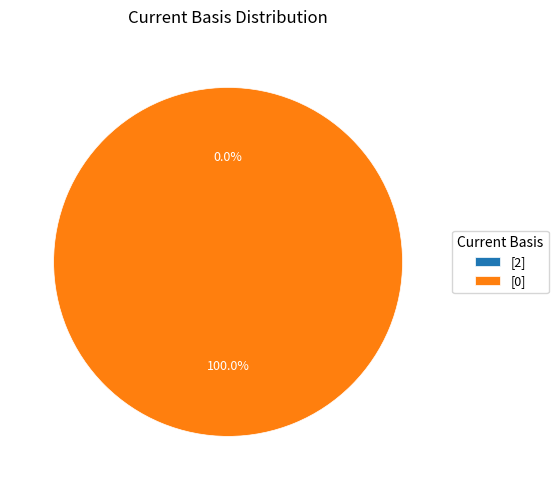

Rank the categories by value from highest to lowest.

[0], [2]